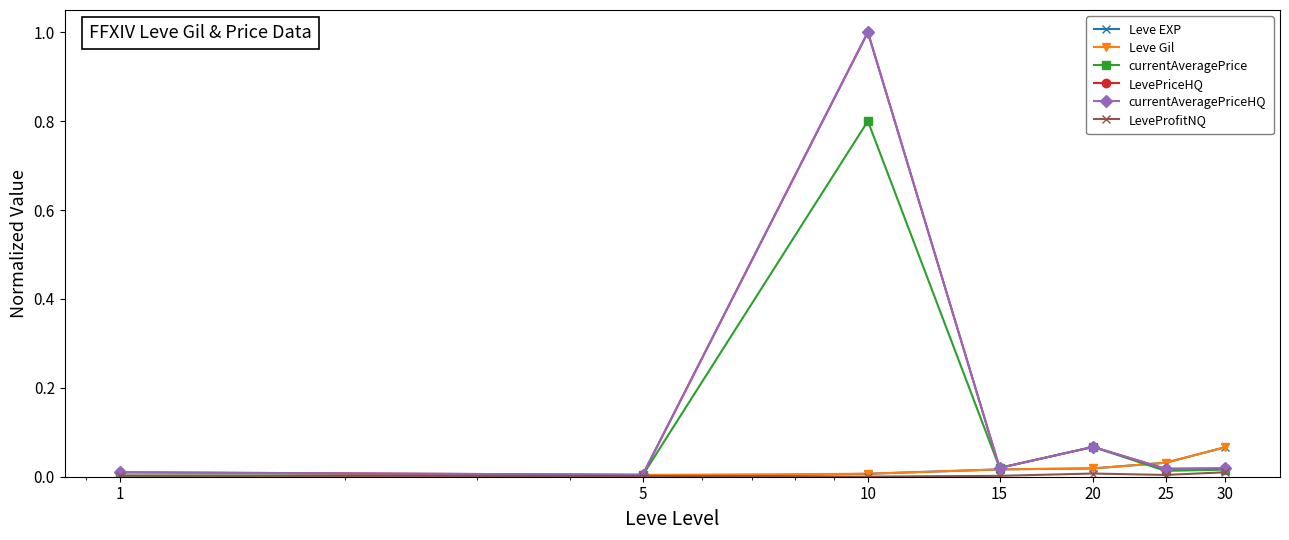

Reading right to left, transcribe all the data shown in this chart.

Leve EXP: 0.1	0.0	0.0	0.0	0.0	0.0	0.0
Leve Gil: 0.1	0.0	0.0	0.0	0.0	0.0	0.0
currentAveragePrice: 0.0	0.0	0.1	0.0	0.8	0.0	0.0
LevePriceHQ: 0.0	0.0	0.1	0.0	1.0	0.0	0.0
currentAveragePriceHQ: 0.0	0.0	0.1	0.0	1.0	0.0	0.0
LeveProfitNQ: 0.0	0.0	0.0	0.0	0.0	0.0	0.0